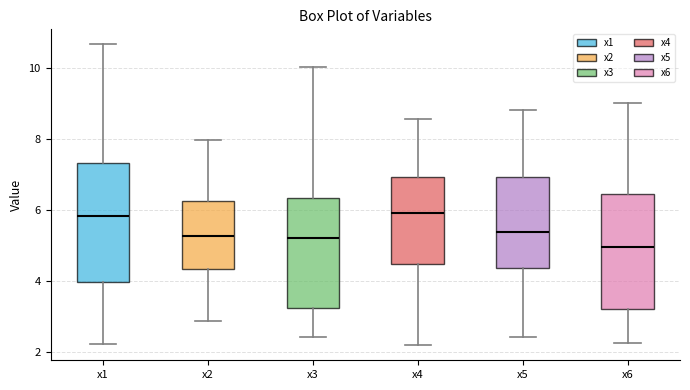

Reading left to right, read every box against the y-axis: the position of its median line, the range the box covers, and the ends of its whiskers. The values are not printed on the chart, so give them approximately, as read against the axis.

x1: median 5.8, box 4.0 to 7.4, whiskers 2.2 to 10.6
x2: median 5.2, box 4.4 to 6.2, whiskers 2.8 to 8.0
x3: median 5.2, box 3.2 to 6.4, whiskers 2.4 to 10.0
x4: median 6.0, box 4.4 to 7.0, whiskers 2.2 to 8.6
x5: median 5.4, box 4.4 to 7.0, whiskers 2.4 to 8.8
x6: median 5.0, box 3.2 to 6.4, whiskers 2.2 to 9.0